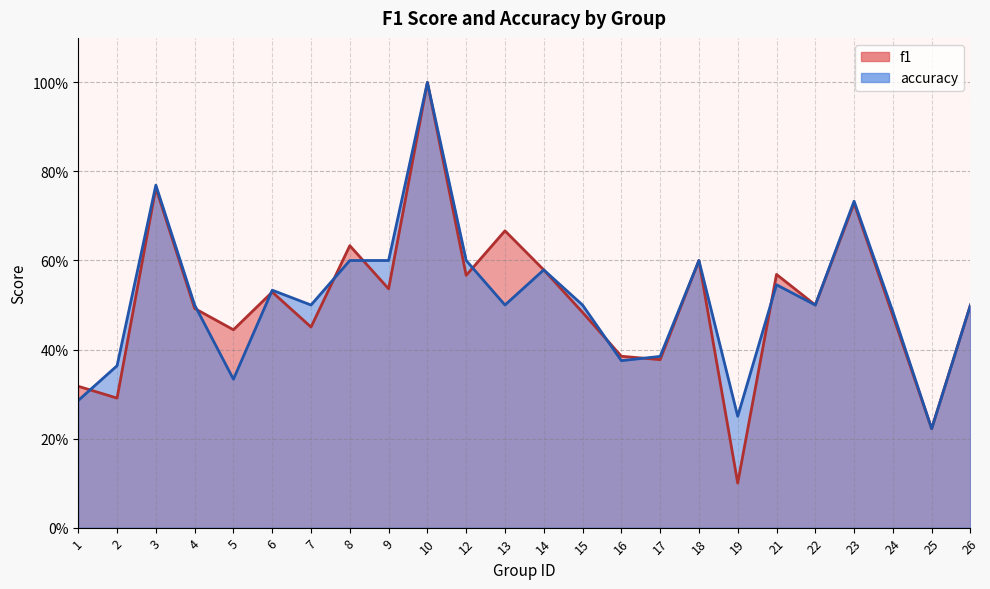

At which category does the chart reach its minimum across all series?

19